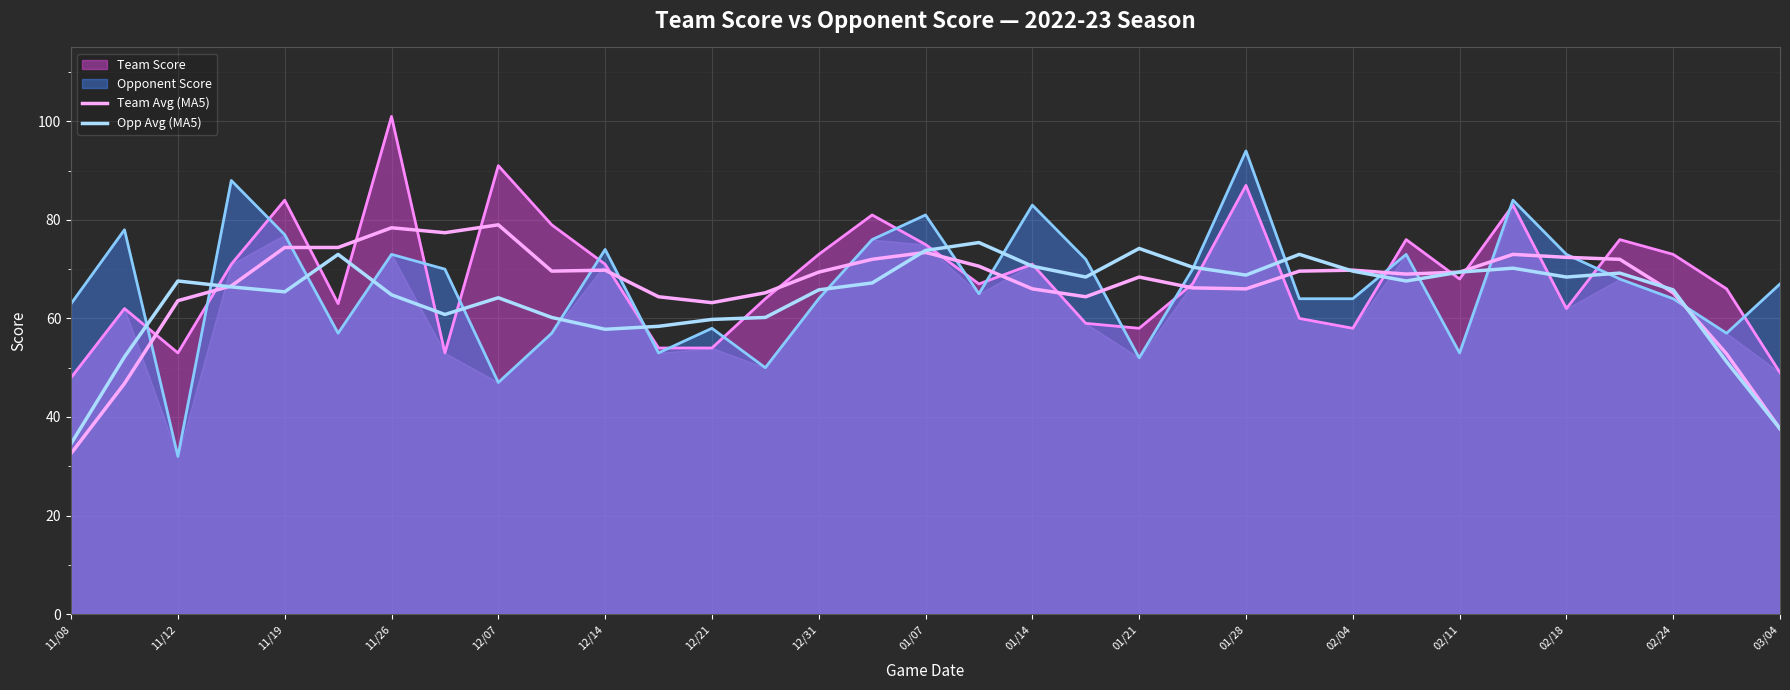

What is the highest value of the Opp Avg (MA5) series?

75.4